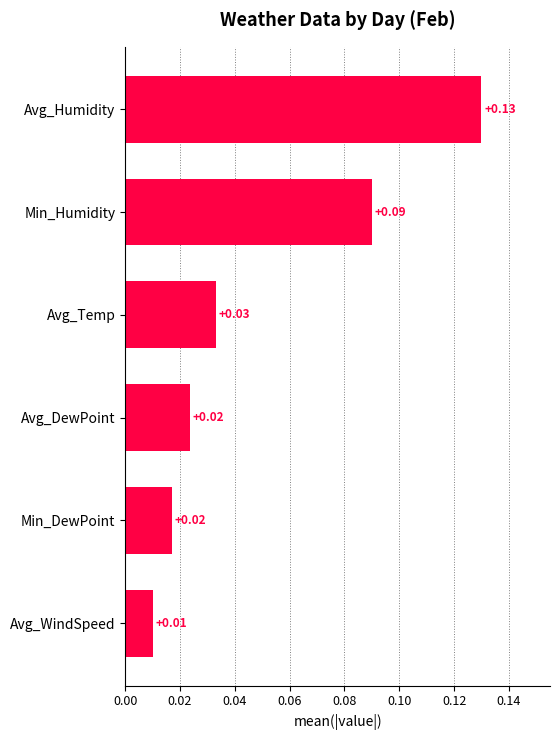

Which label corresponds to the smallest value in the chart?

Avg_WindSpeed